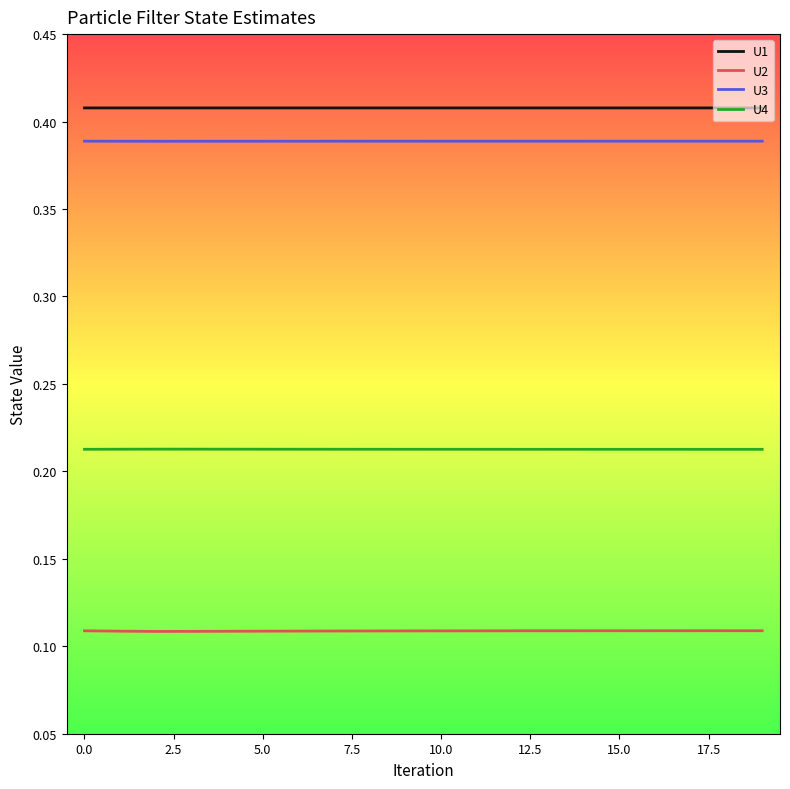

True or false: U1 and U3 cross at least once.

False